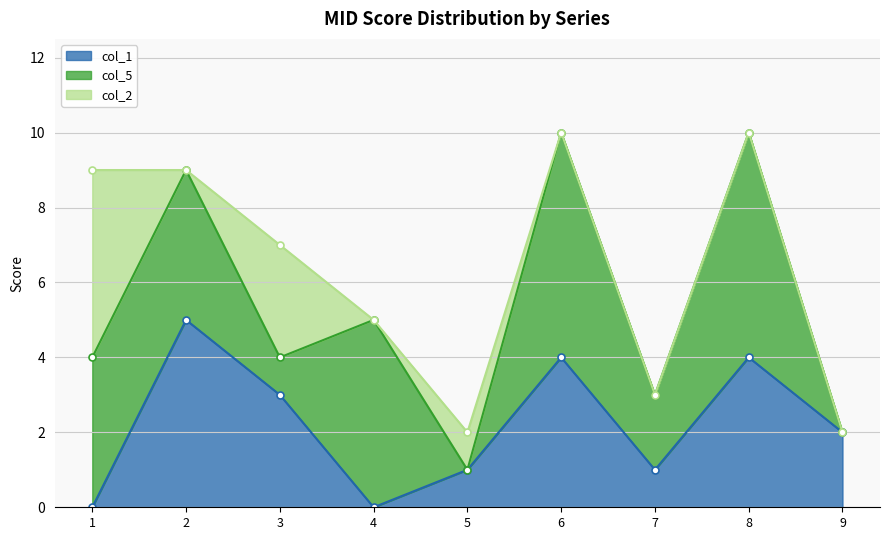

Is it true that col_5 equals 5 at 4?

True